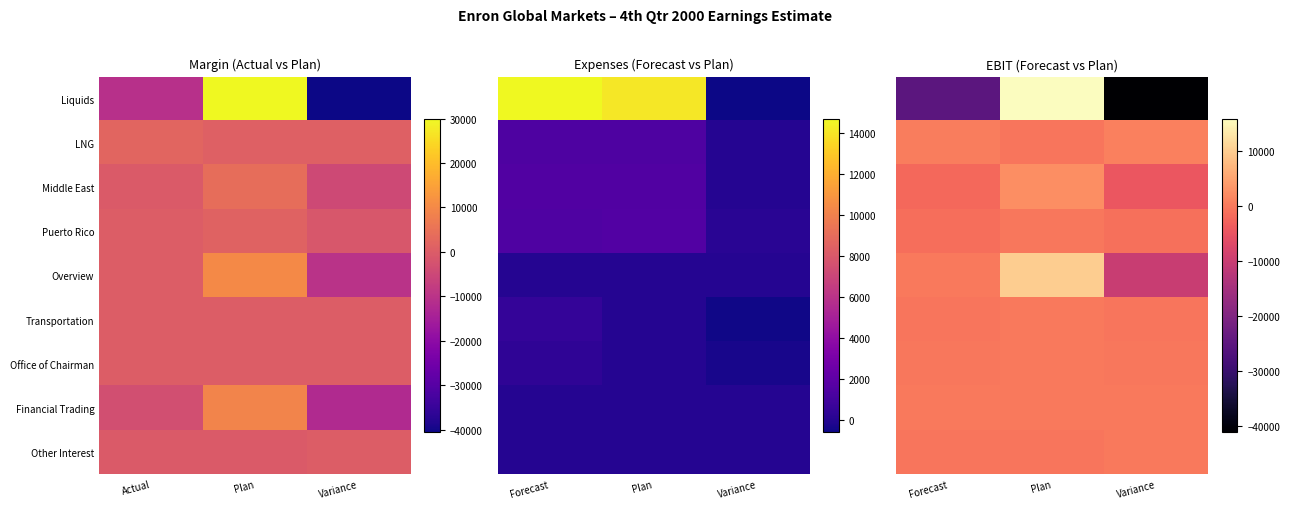

What is the total value across all series at Plan?

27335.8